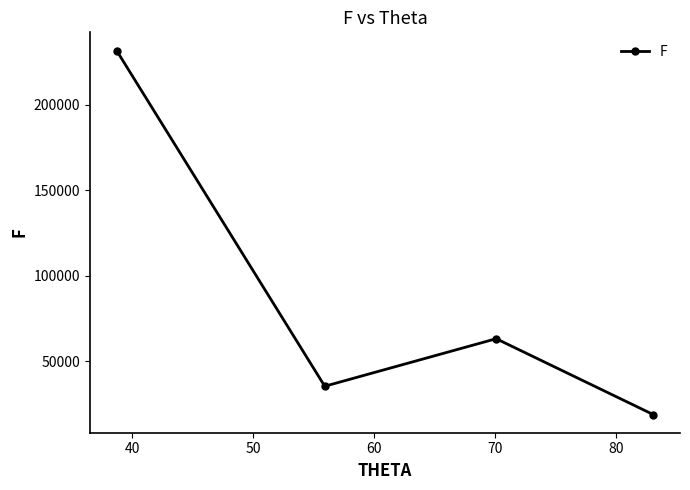

True or false: there are more than 1 points higher than both neighbors.

False